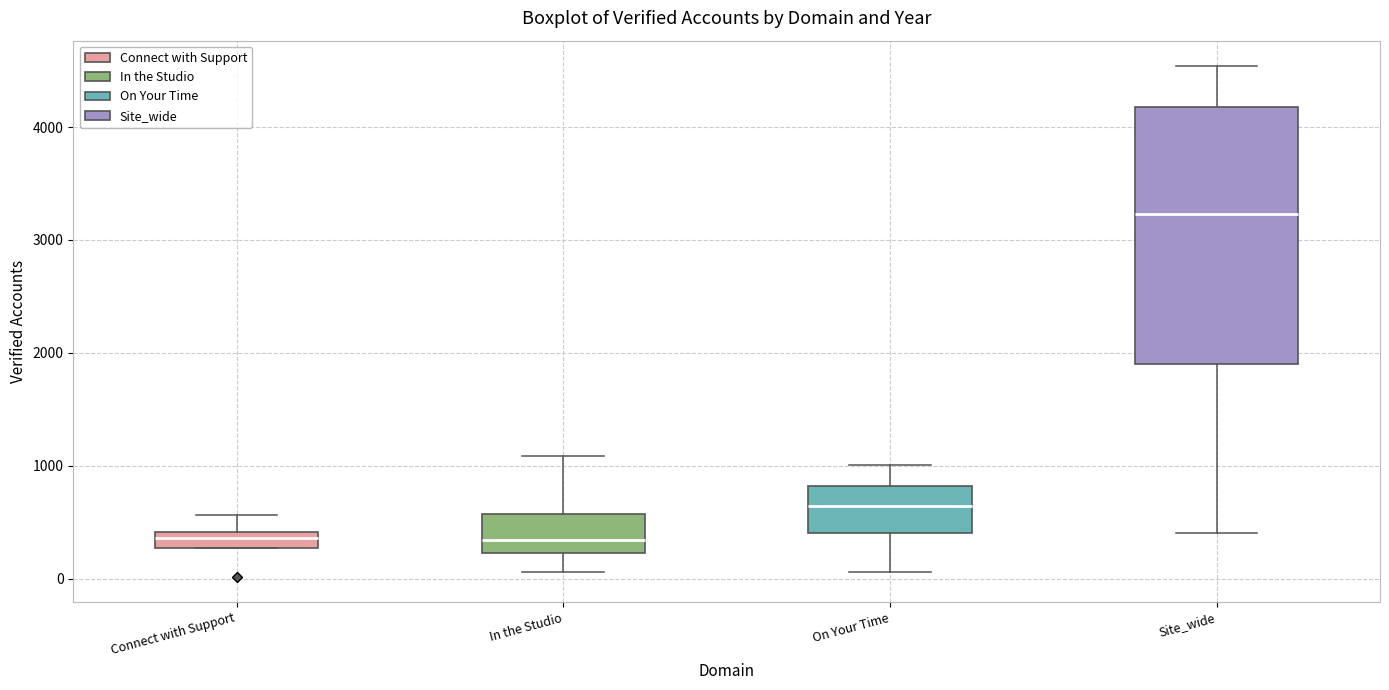

Where does the lower whisker of the box for On Your Time end on the y-axis? The values are not printed on the chart, so give them approximately, as read against the axis.

100